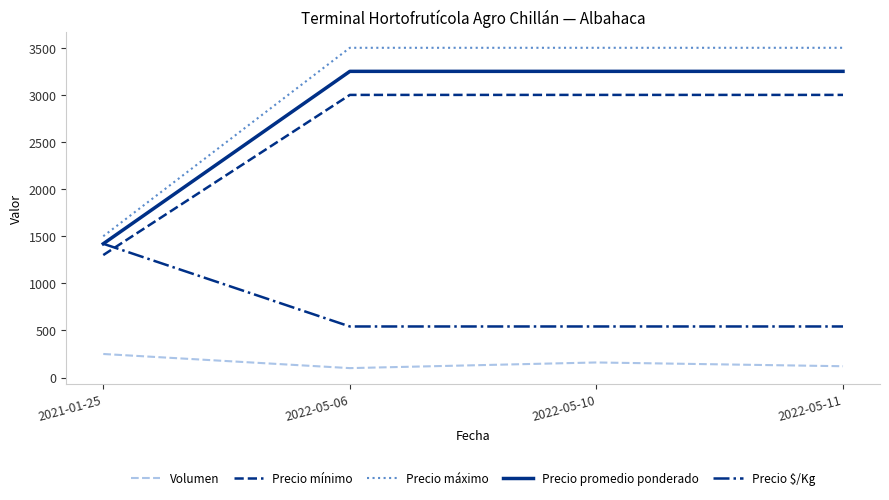

What is the maximum value shown in the chart?

3500